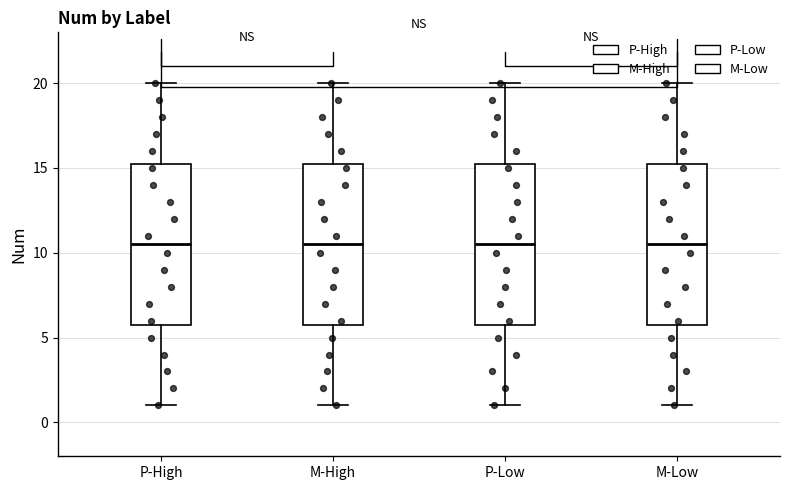

Where is the upper edge of the box for M-High on the y-axis? The values are not printed on the chart, so give them approximately, as read against the axis.

15.5